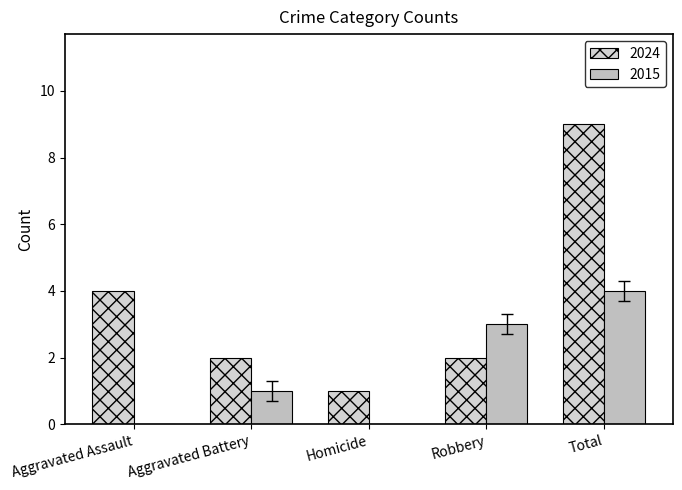

Count the number of data series in this chart.

2